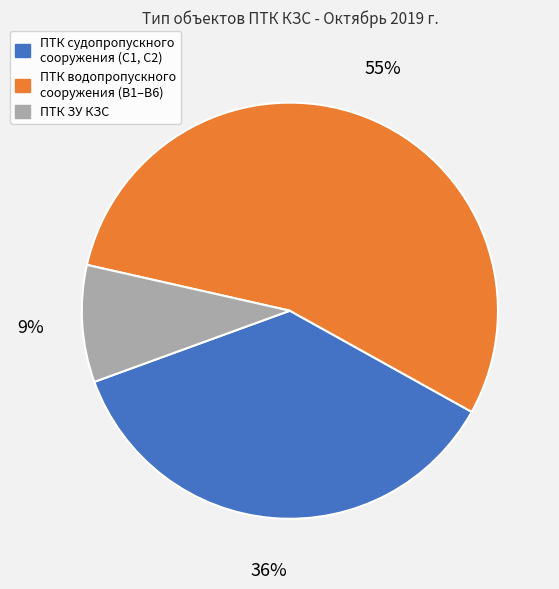

Which category has the biggest portion of the pie?

ПТК водопропускного сооружения (В1–В6)